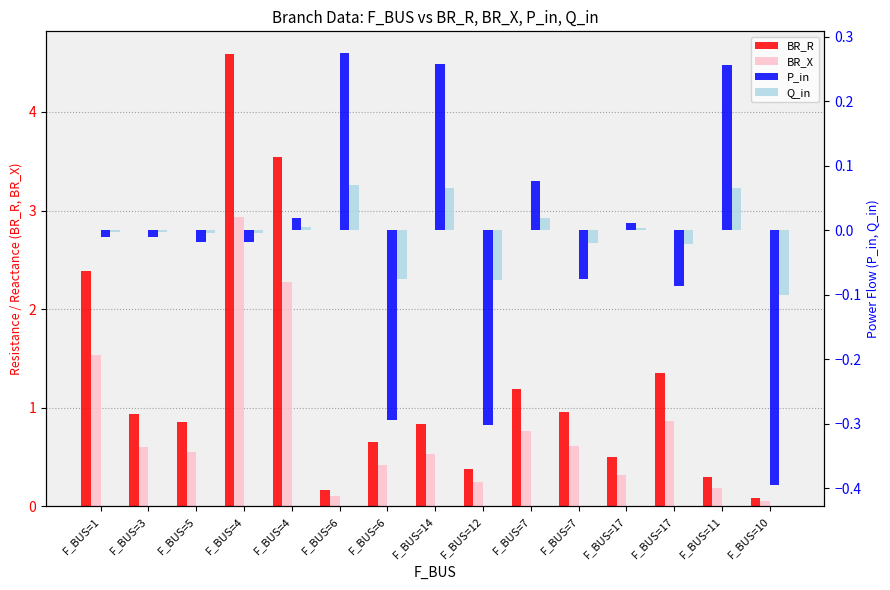

What is the difference between the maximum and second lowest values in the Q_in series?

0.1